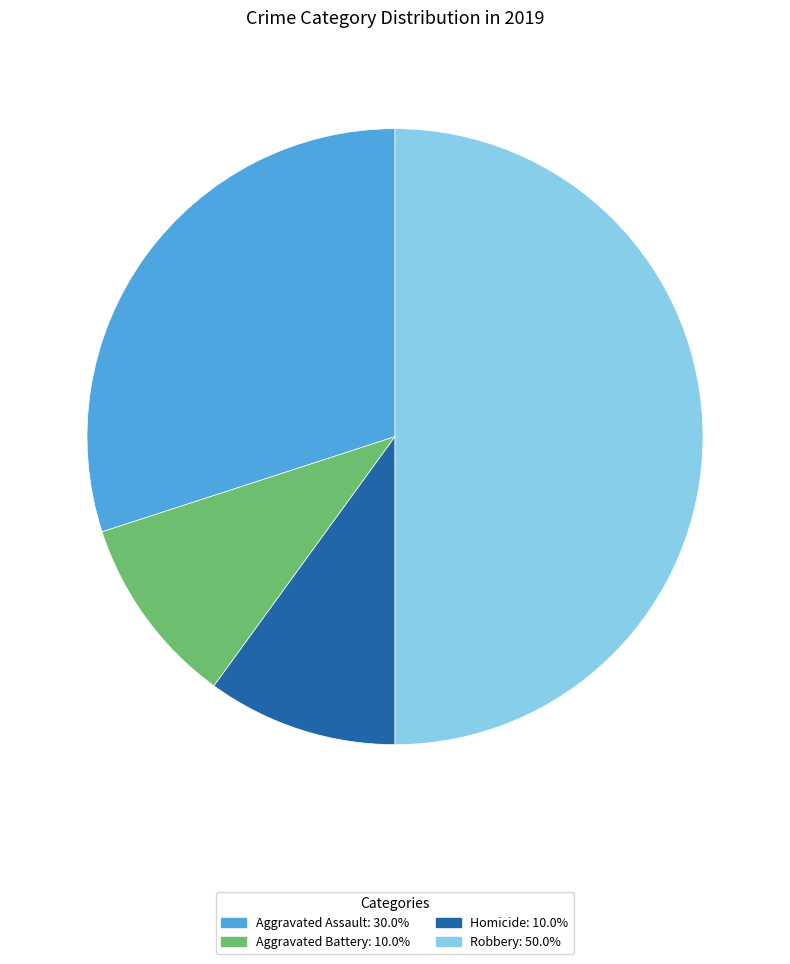

How many segments does this pie chart have?

4